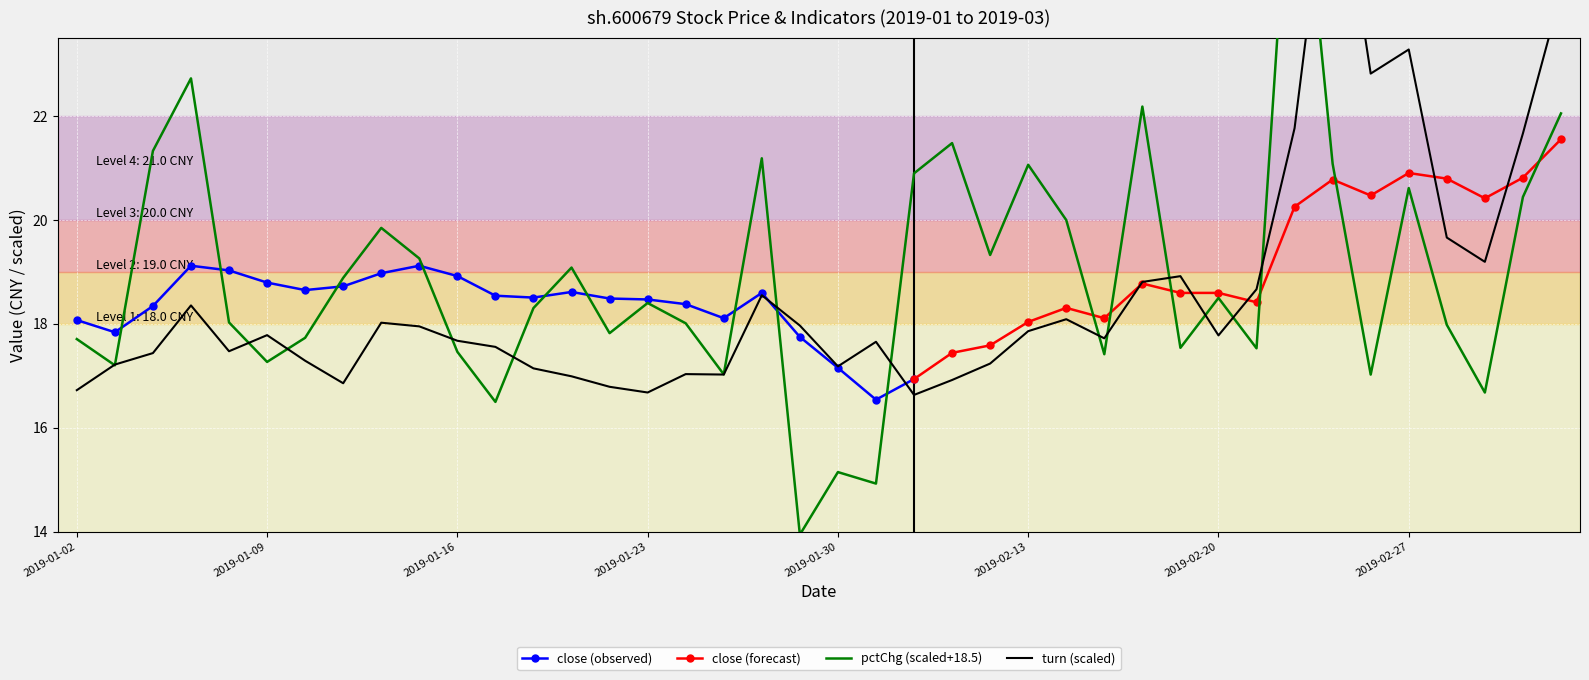

The value of close (observed) at 2019-01-16 is 18.9. True or false?

True